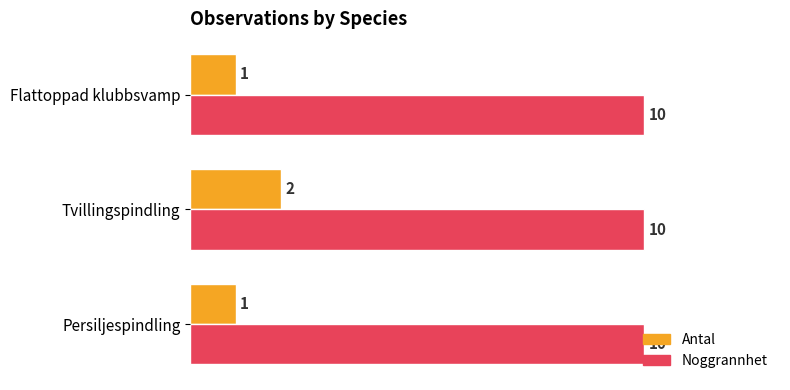

Which series has the largest range (max minus min)?

Antal